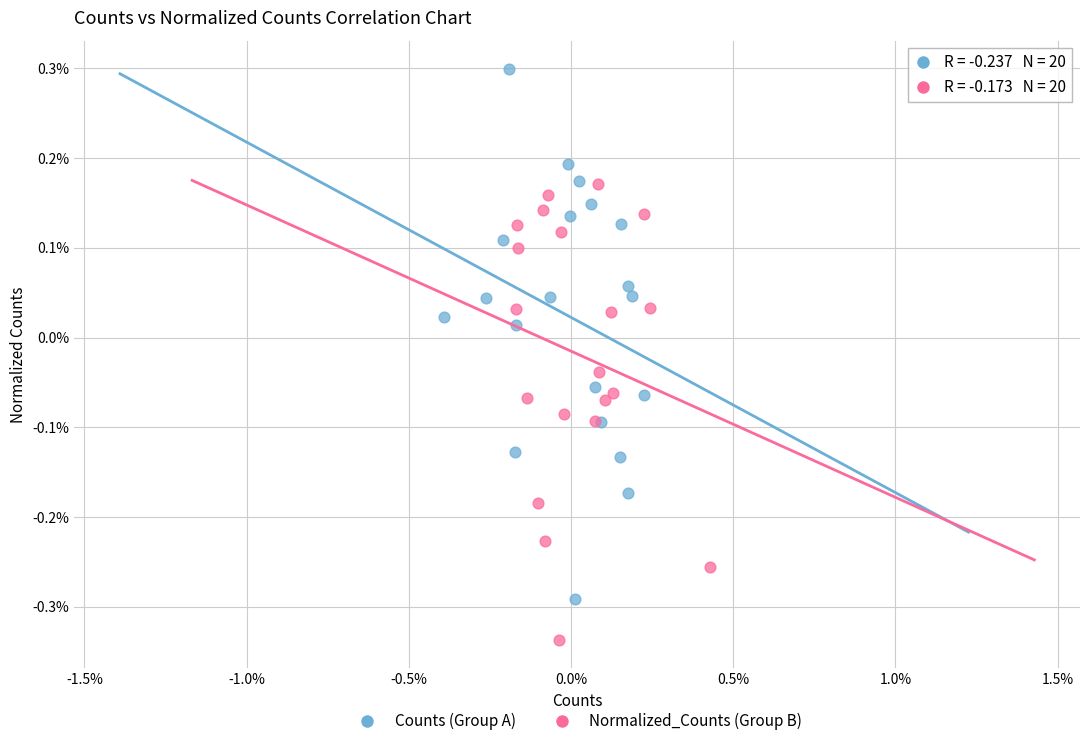

Which series has the widest spread of Y values?

Counts (Group A)